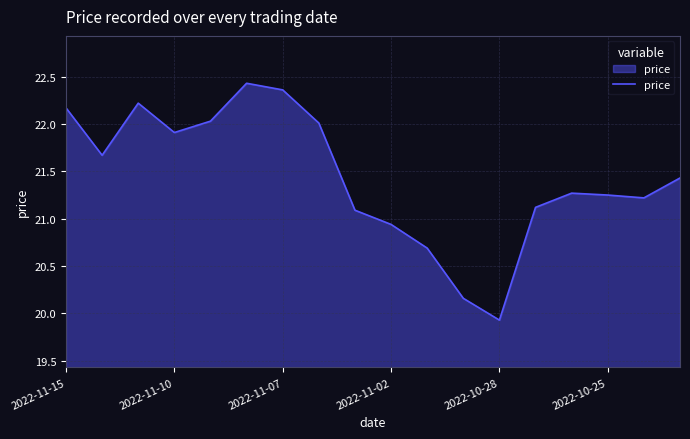

What is the difference between the maximum and minimum values?

2.5